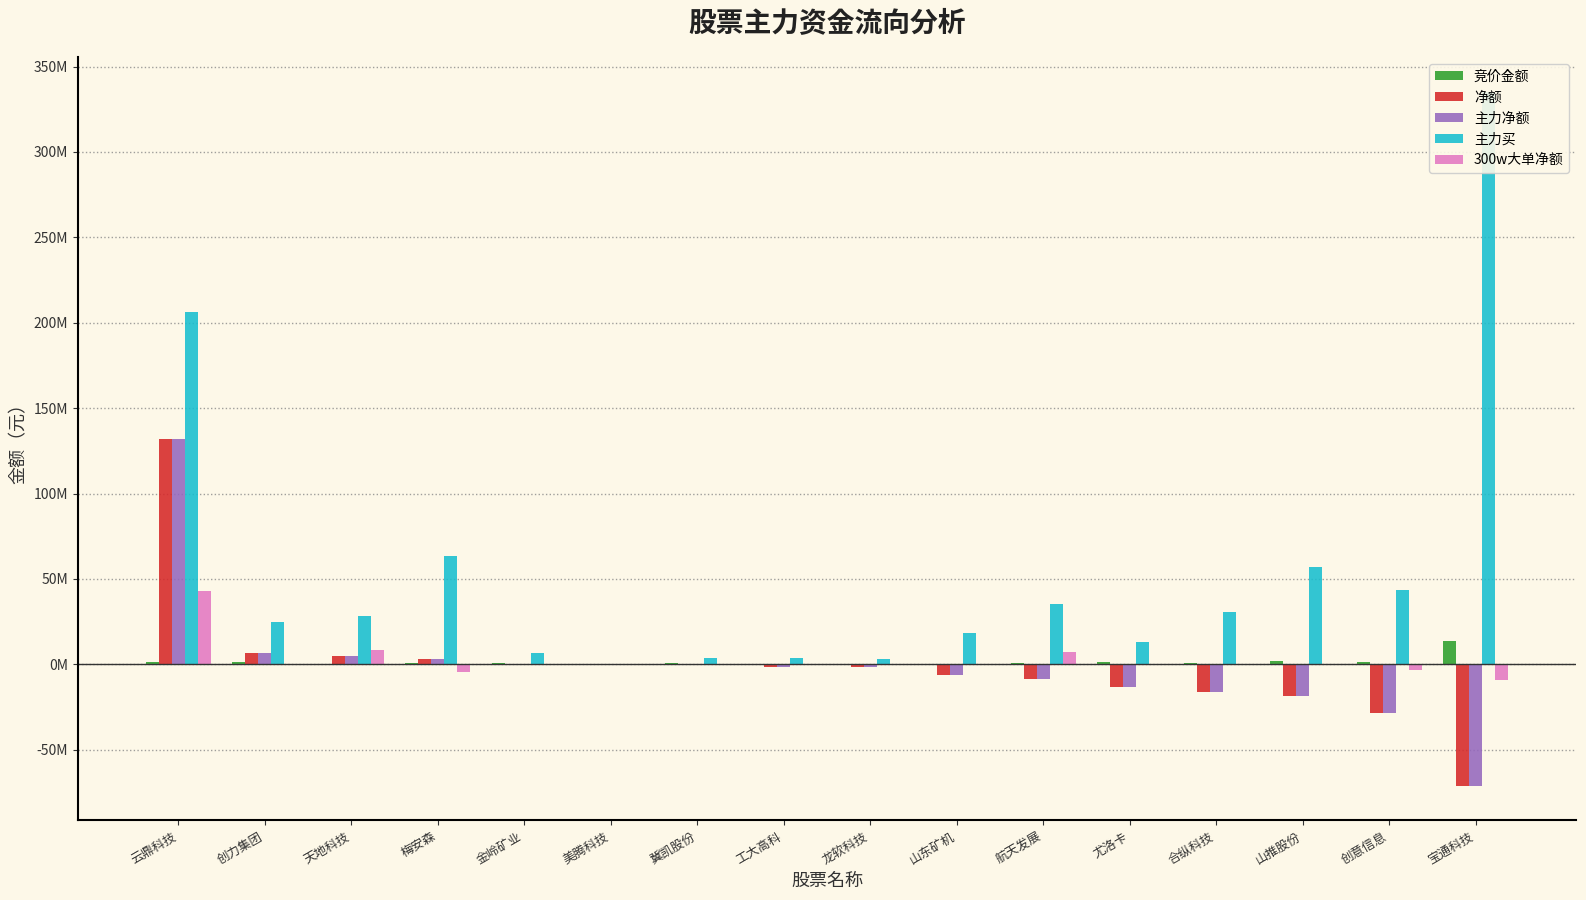

What are all the series names shown in the legend?

竞价金额, 净额, 主力净额, 主力买, 300w大单净额